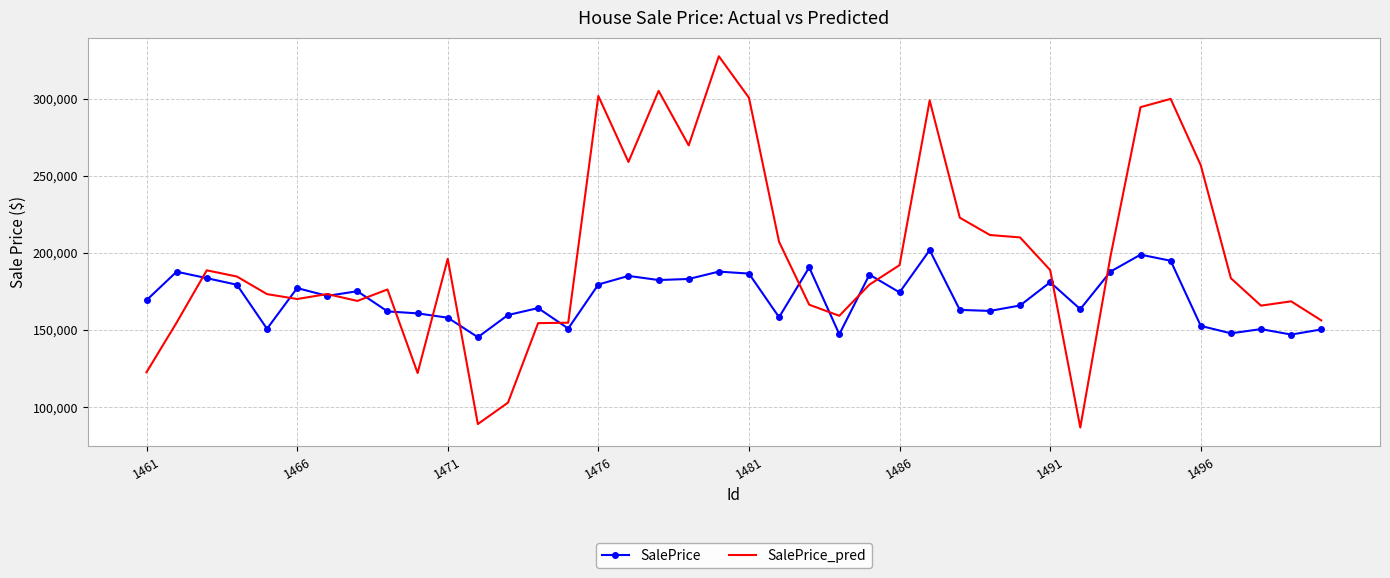

Which series has the largest range (max minus min)?

SalePrice_pred